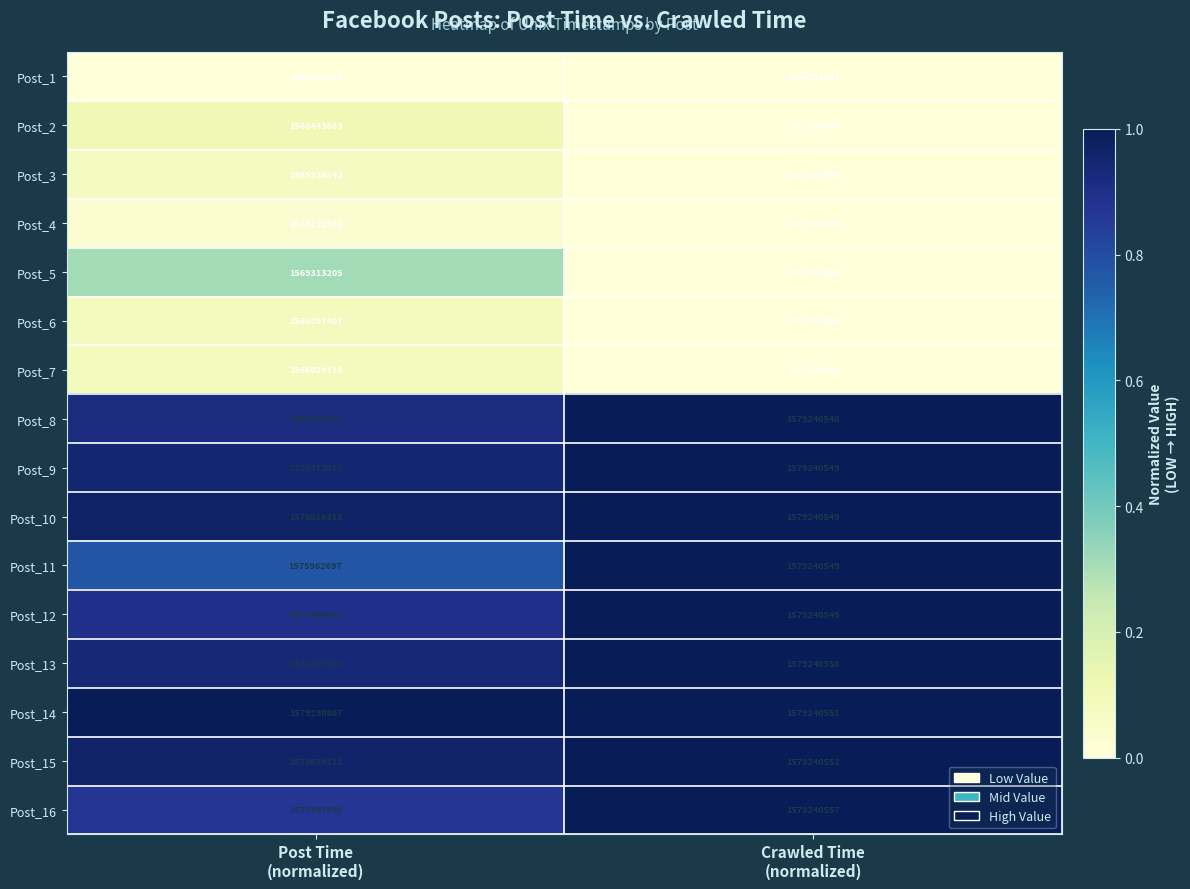

Which series has the largest total across all categories?

Post_14